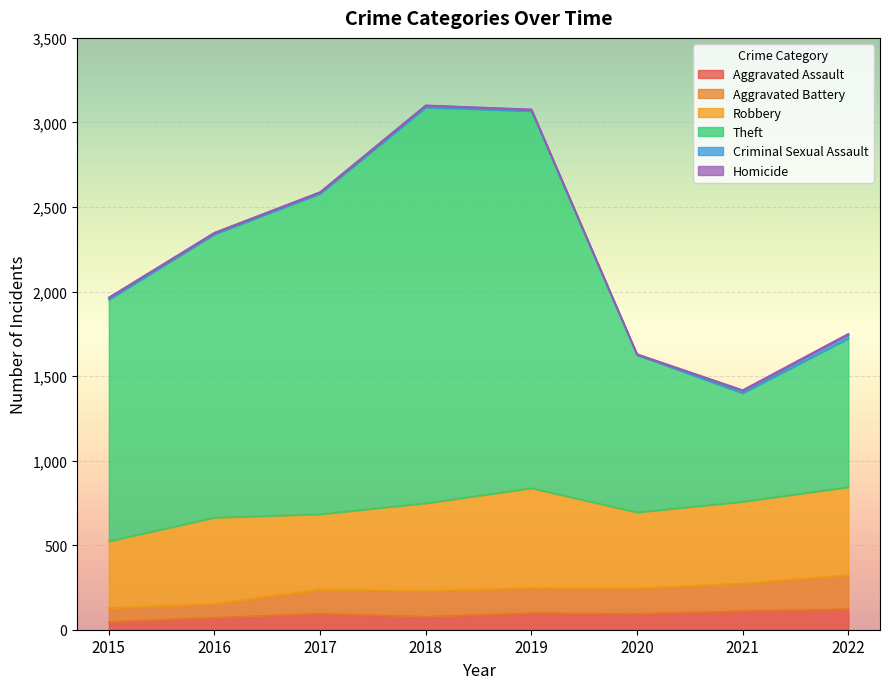

What is the highest value of the Aggravated Assault series?

121